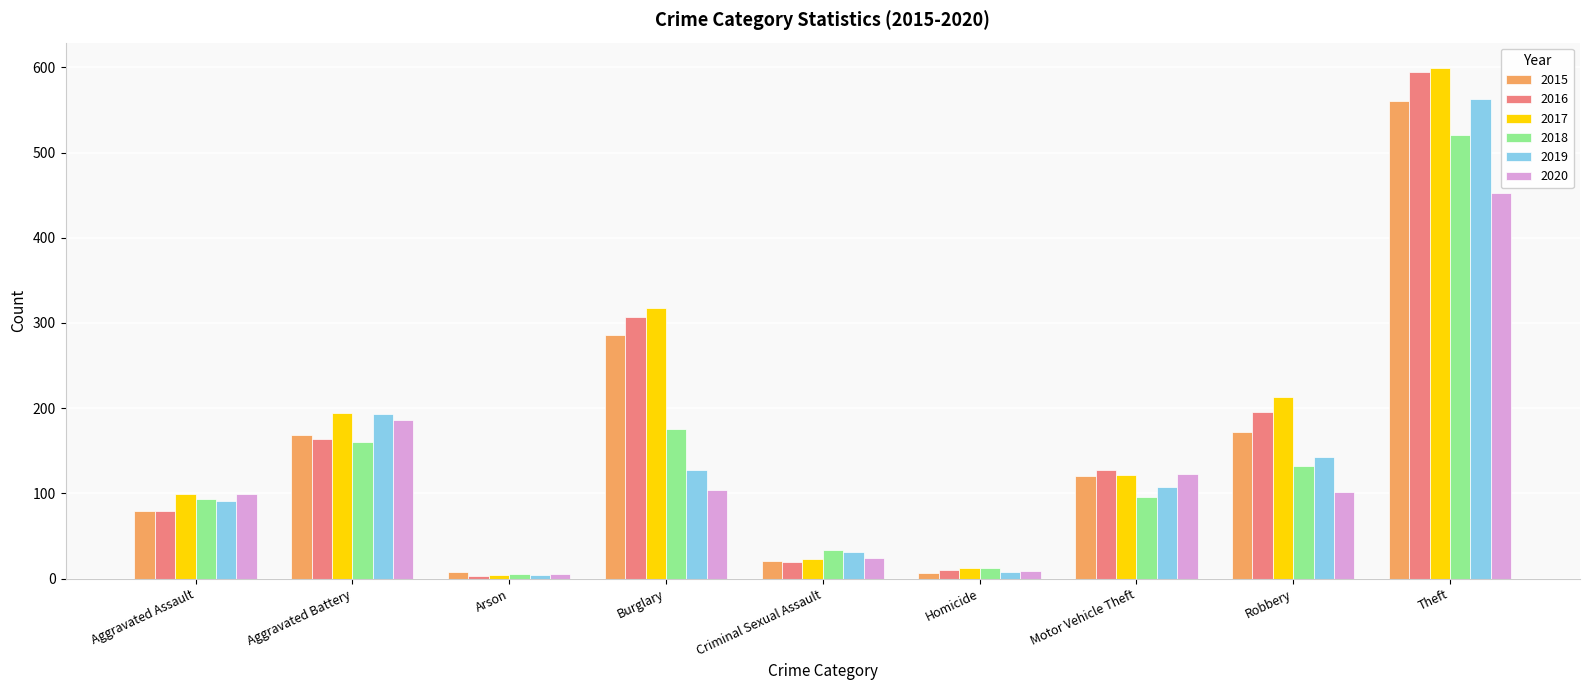

Is it true that 2016 equals 56 at Robbery?

False